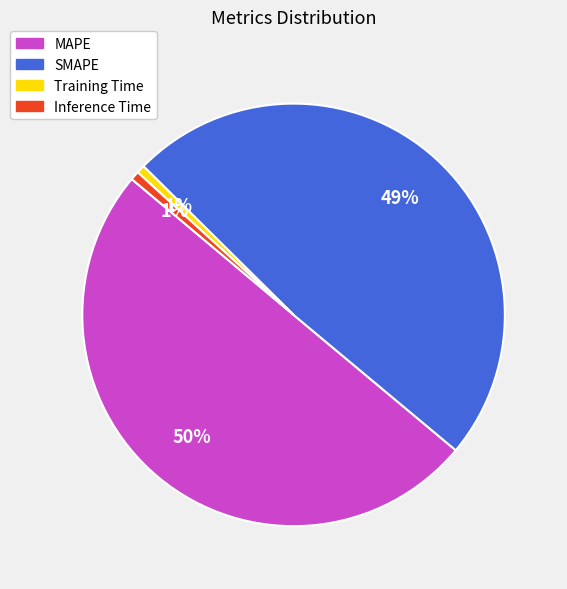

Which slice represents more than half of the pie?

MAPE